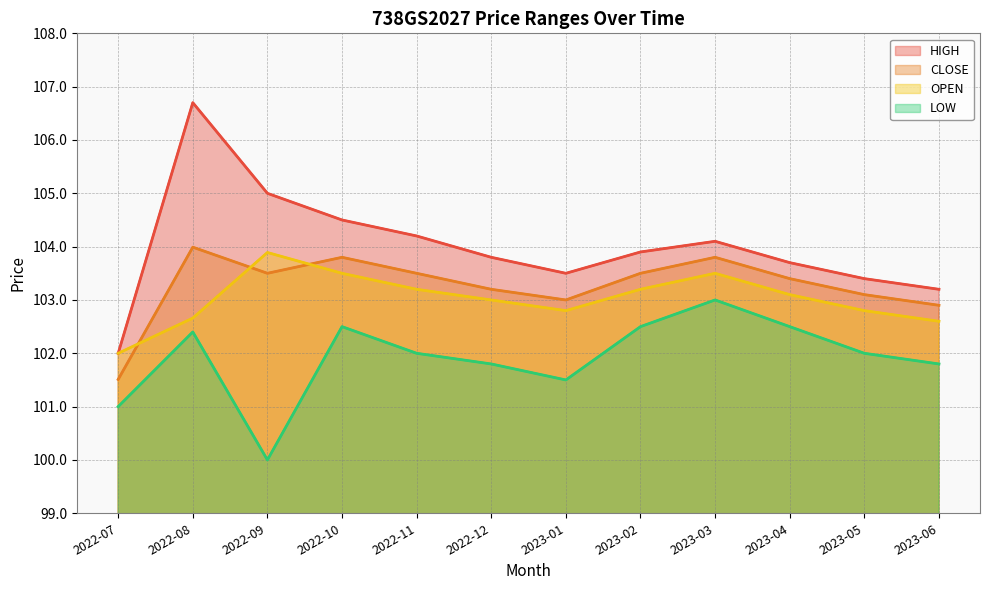

What is the label of the 8th point from the left?

2023-02